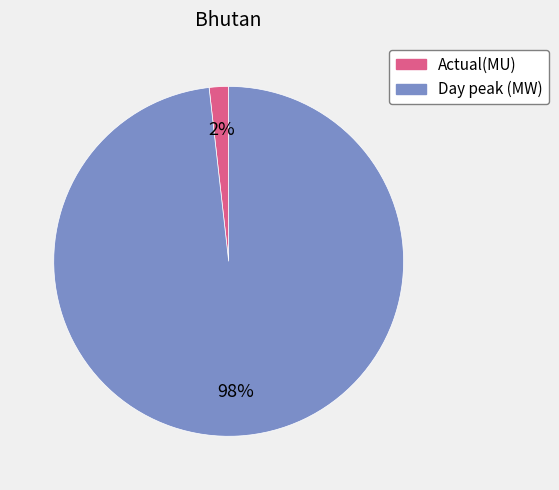

Rank the categories by value from highest to lowest.

Day peak (MW), Actual(MU)